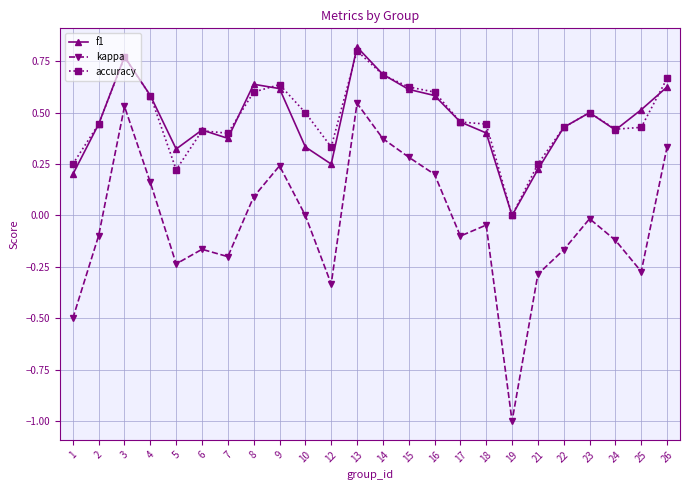

How many interior local valleys does the f1 series have?

5